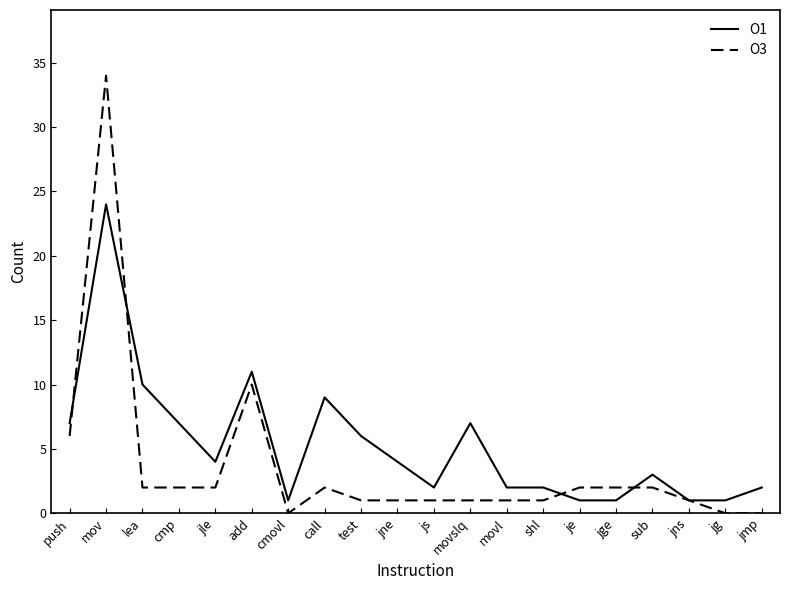

Reading left to right, list all the values displayed in this chart.

O1: 7	24	10	7	4	11	1	9	6	4	2	7	2	2	1	1	3	1	1	2
O3: 6	34	2	2	2	10	0	2	1	1	1	1	1	1	2	2	2	1	0	0